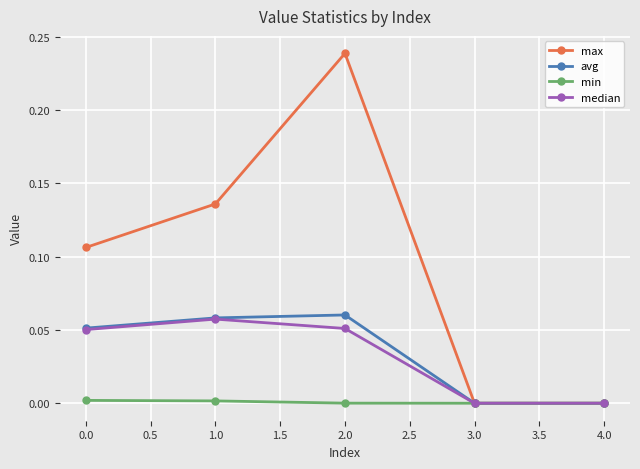

Which series changed the most between 0.0 and 2.0?

max